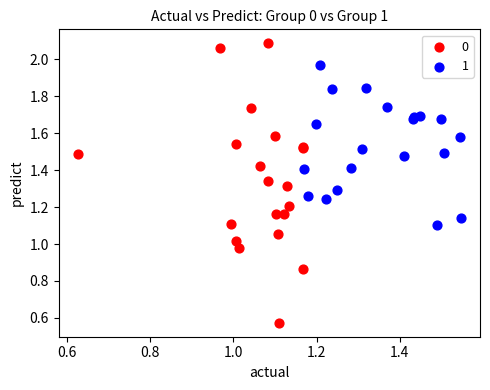

Which series reaches the minimum Y coordinate?

0